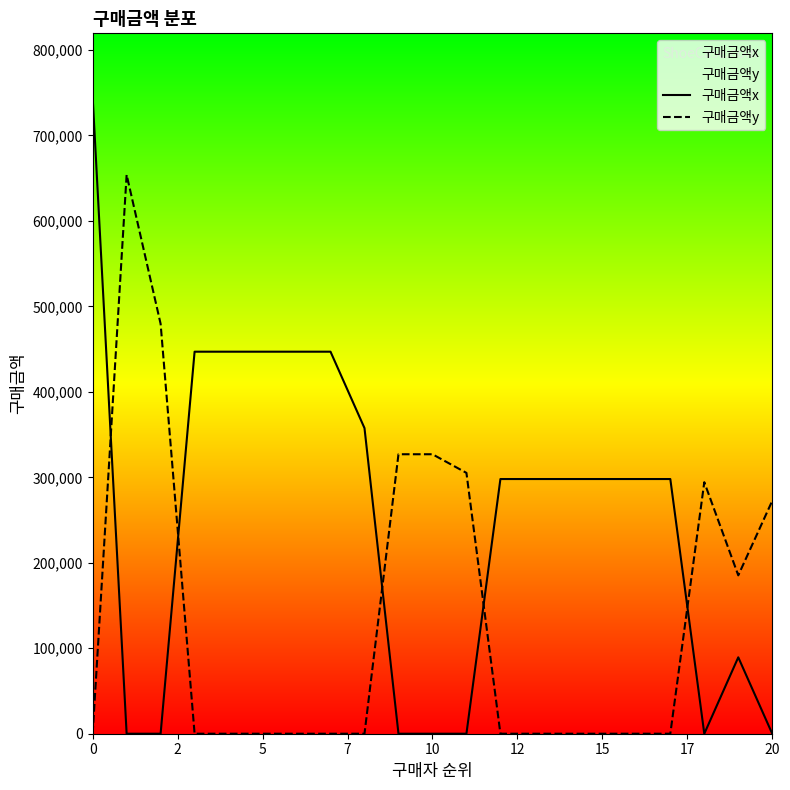

Which series has the largest range (max minus min)?

구매금액x